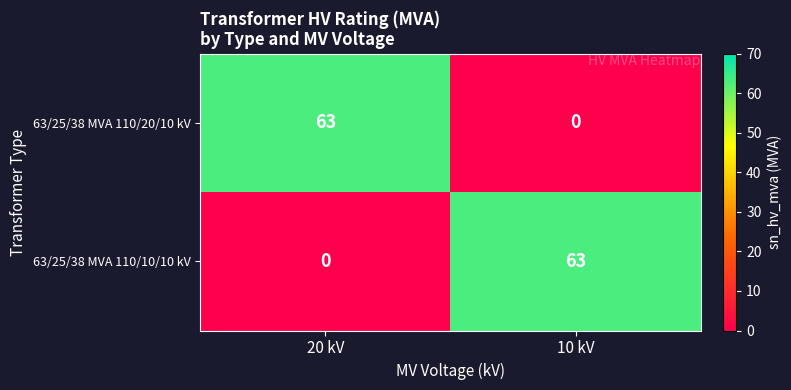

At which label is 63/25/38 MVA 110/20/10 kV closest to 31?

10 kV